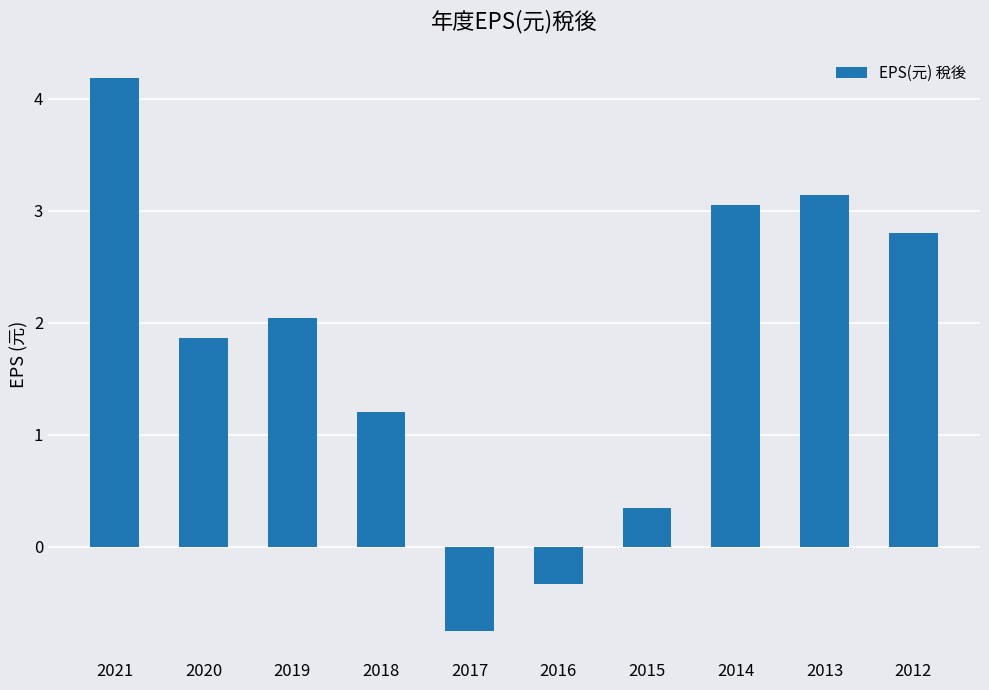

Are the bars grouped side by side (vs. stacked)?

No